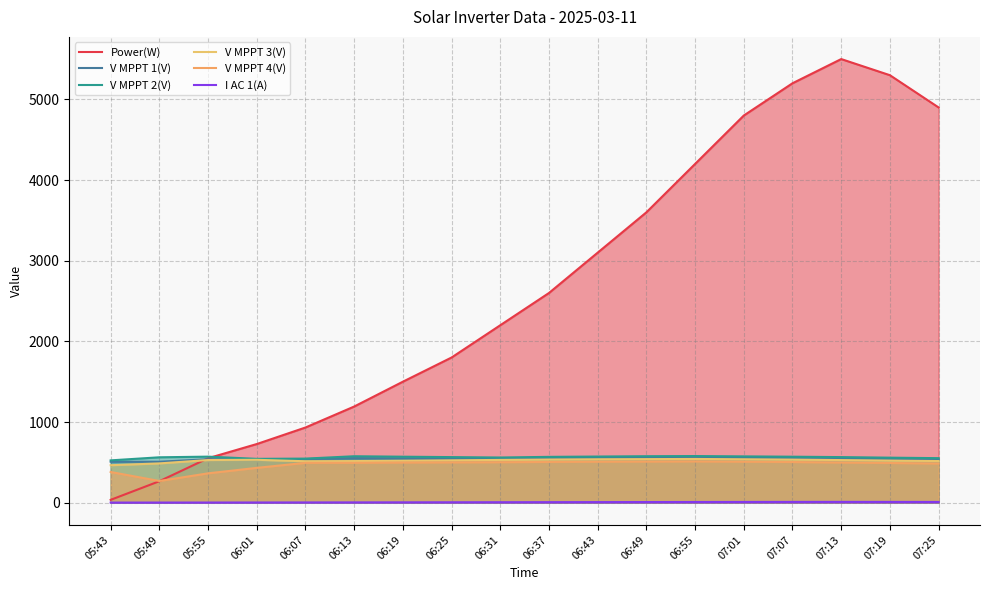

Is it true that V MPPT 3(V) equals 889.7 at 07:13?

False